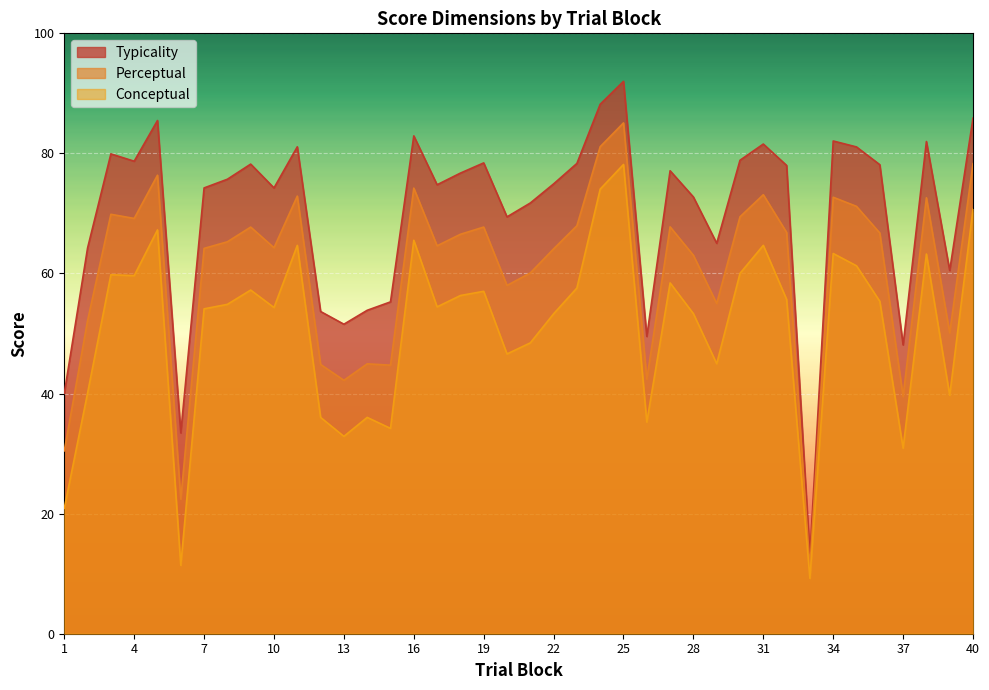

Which series changed the most between 3 and 7?

conceptual